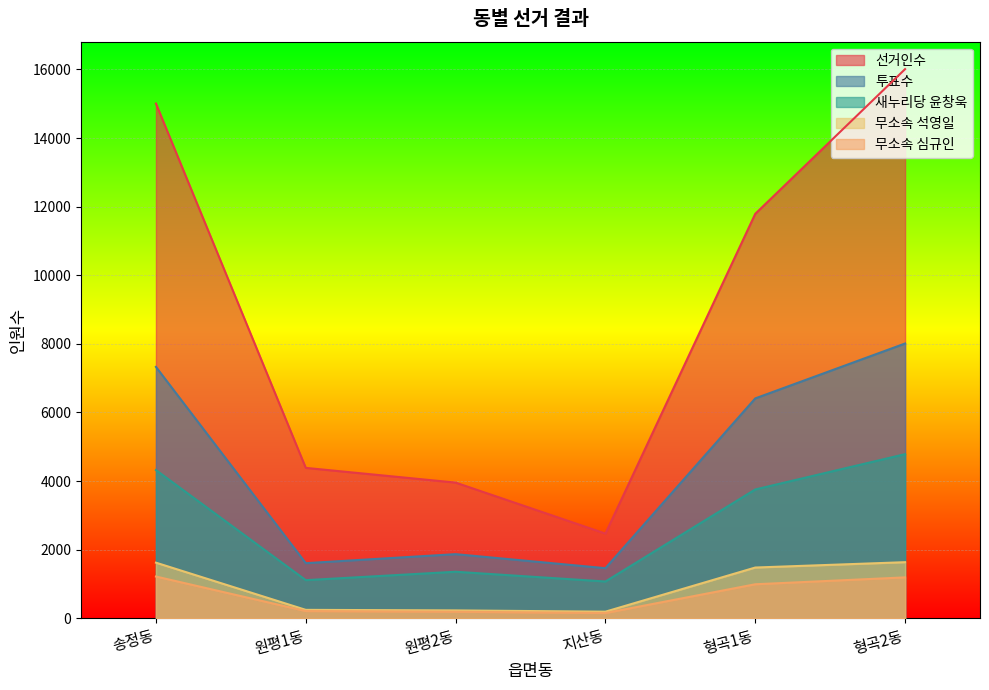

What is the total value across all series at 지산동?

5340